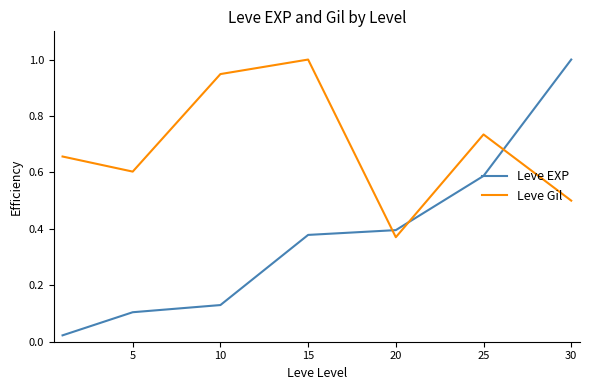

True or false: Leve Gil and Leve EXP cross at least once.

True